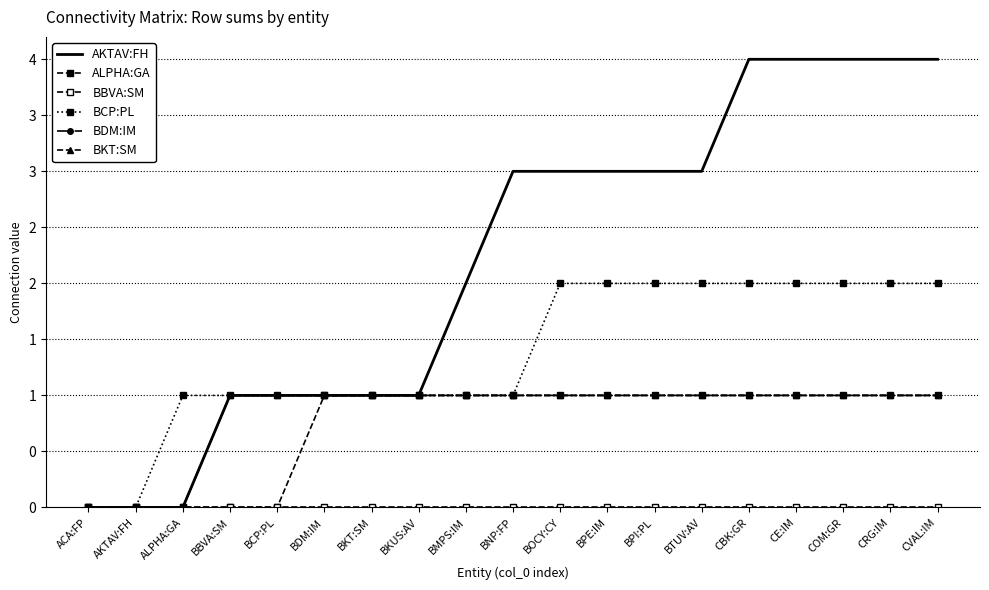

The AKTAV:FH series shows 1 at BPE:IM. True or false?

False